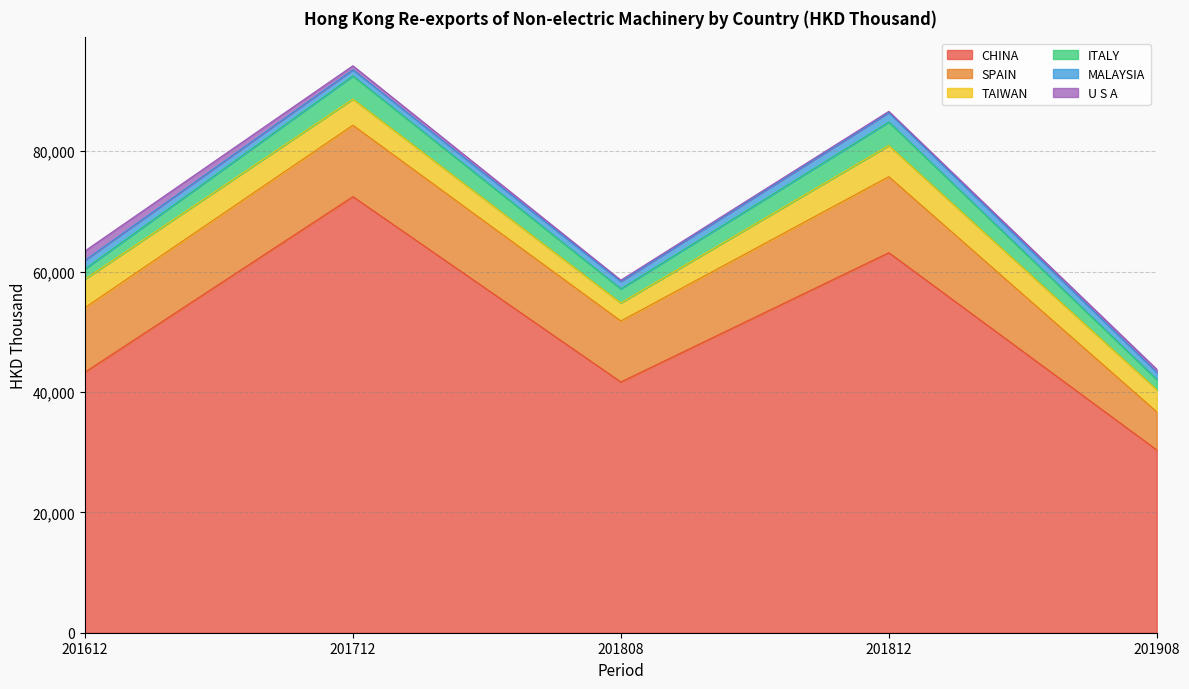

Rank the categories by MALAYSIA value from highest to lowest.

201812, 201612, 201808, 201908, 201712